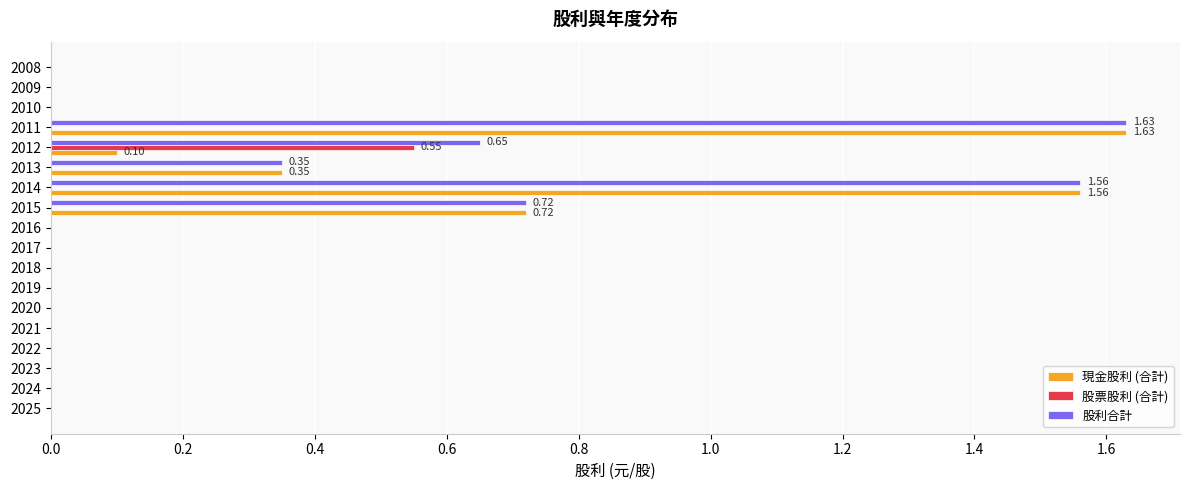

Is the value of 股利合計 at 2014 greater than the value of 現金股利 (合計) at 2013?

Yes